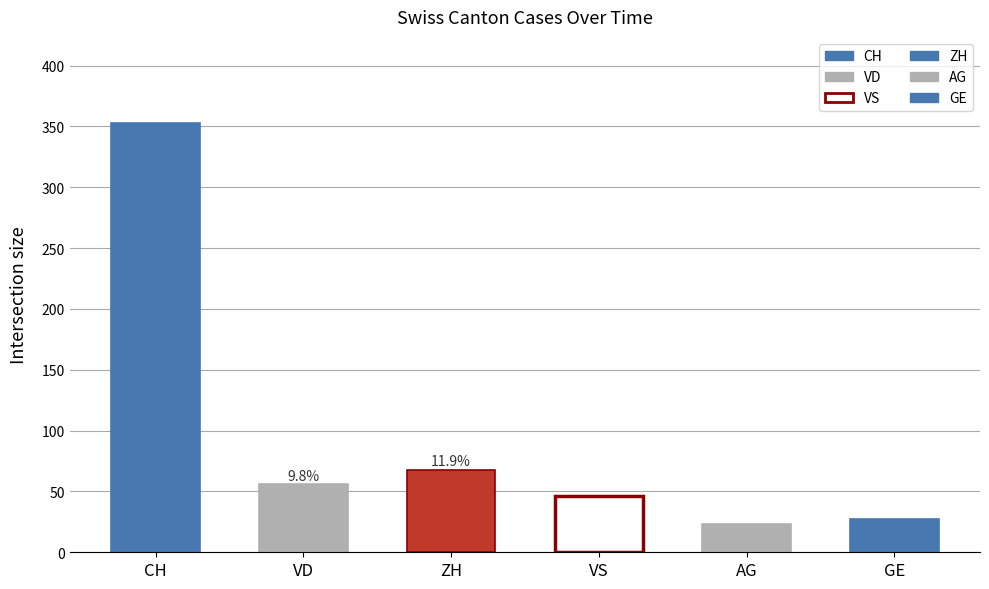

What are all the series names shown in the legend?

CH, VD, ZH, VS, AG, GE